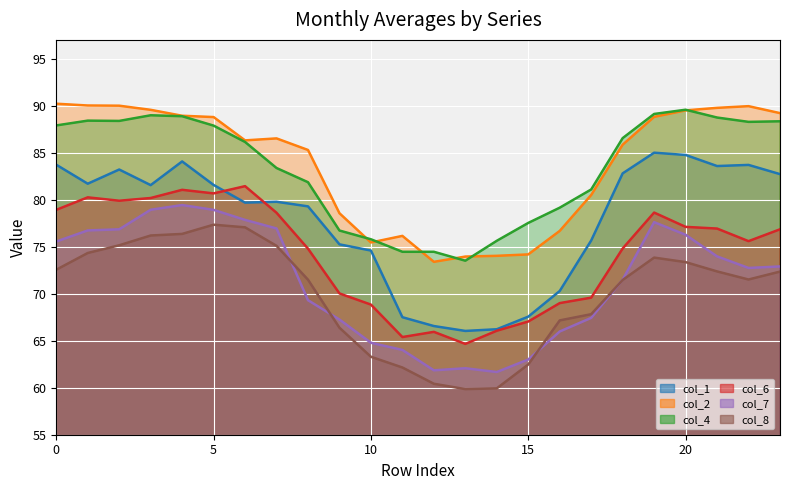

At how many categories does at least one series exceed 76?

20